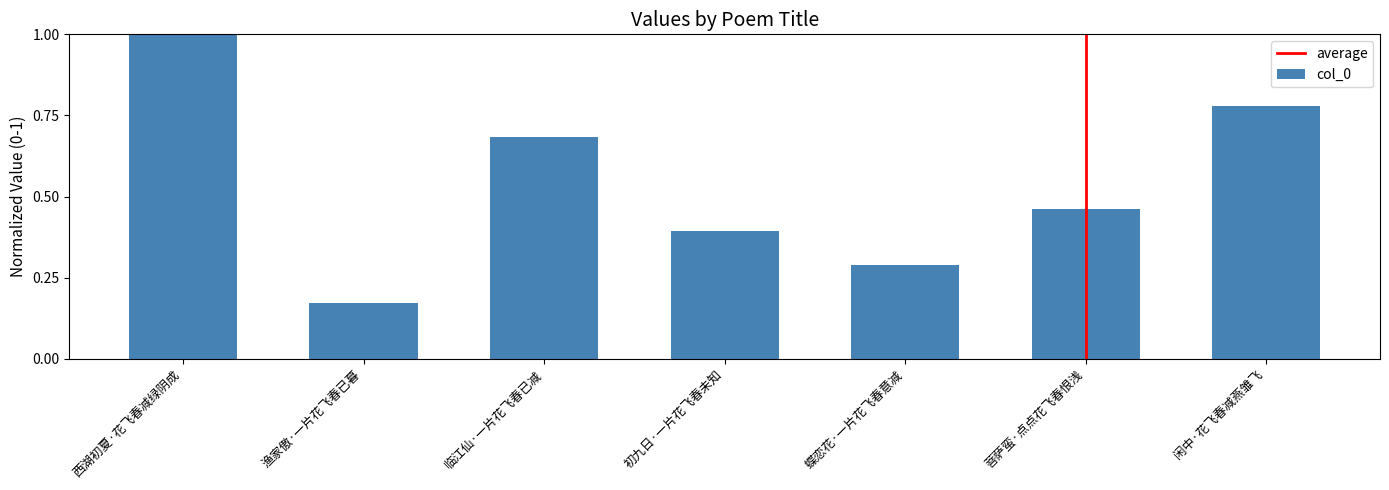

At which label is the value closest to 0?

渔家傲·一片花飞春已暮